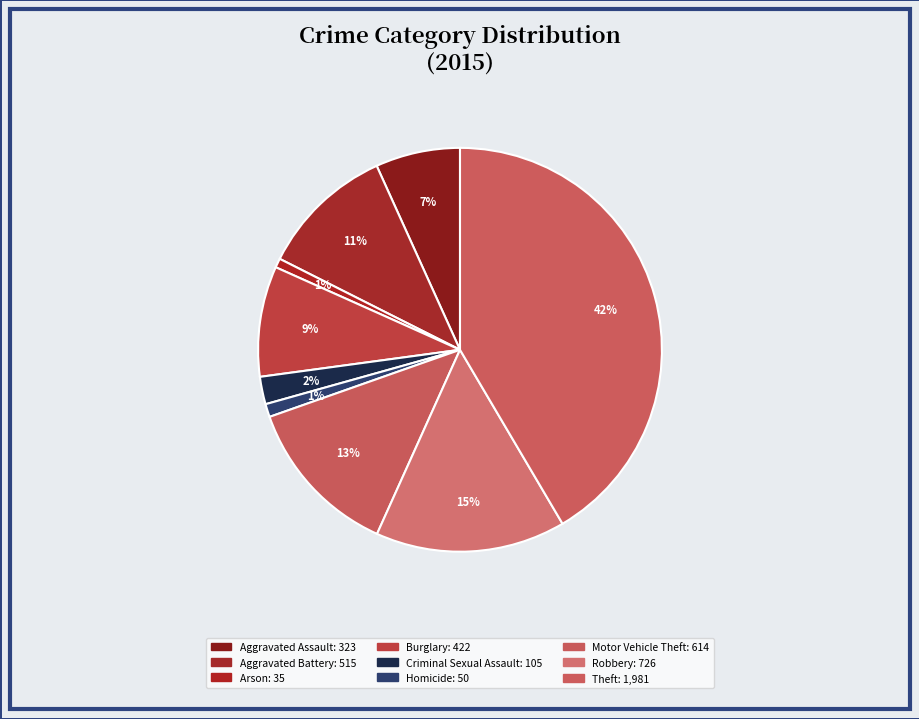

Is there any slice that represents more than half of the pie?

No